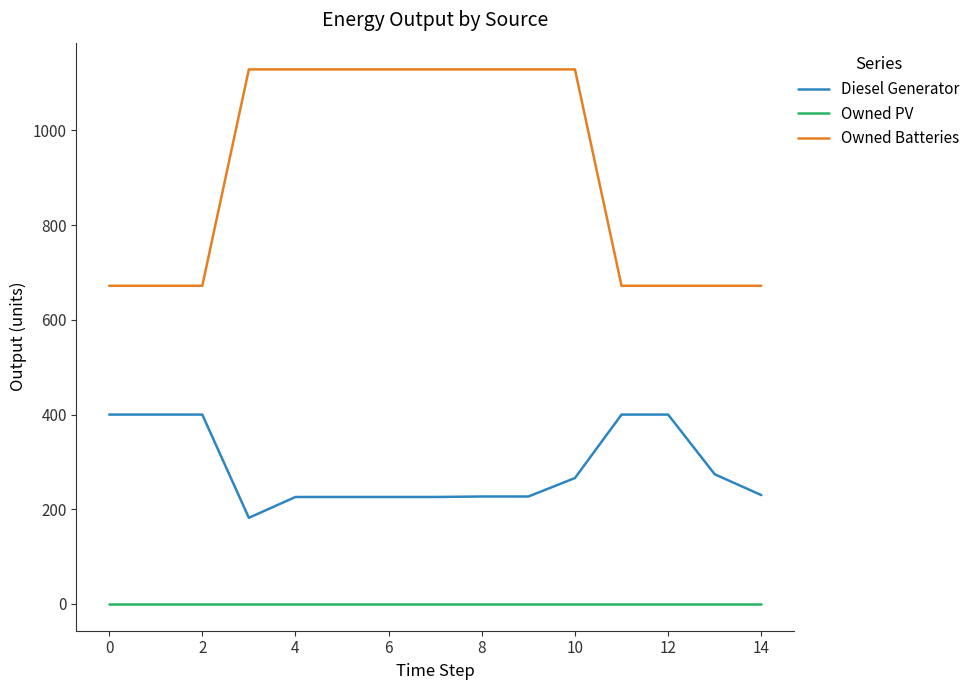

Does the chart have visible grid lines?

No